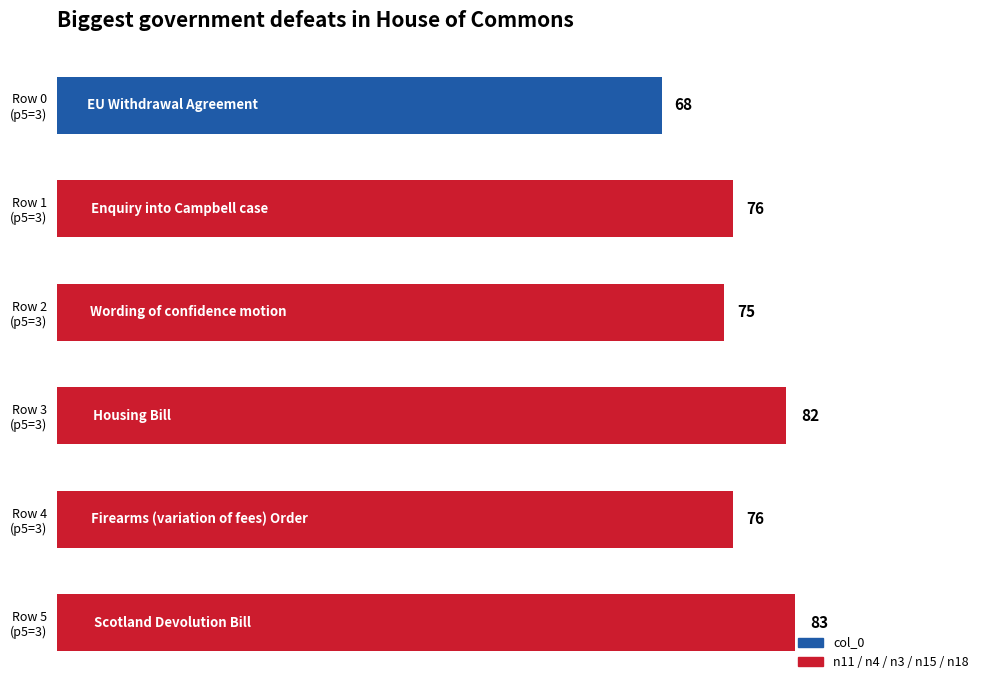

What is the sum of all values?

460